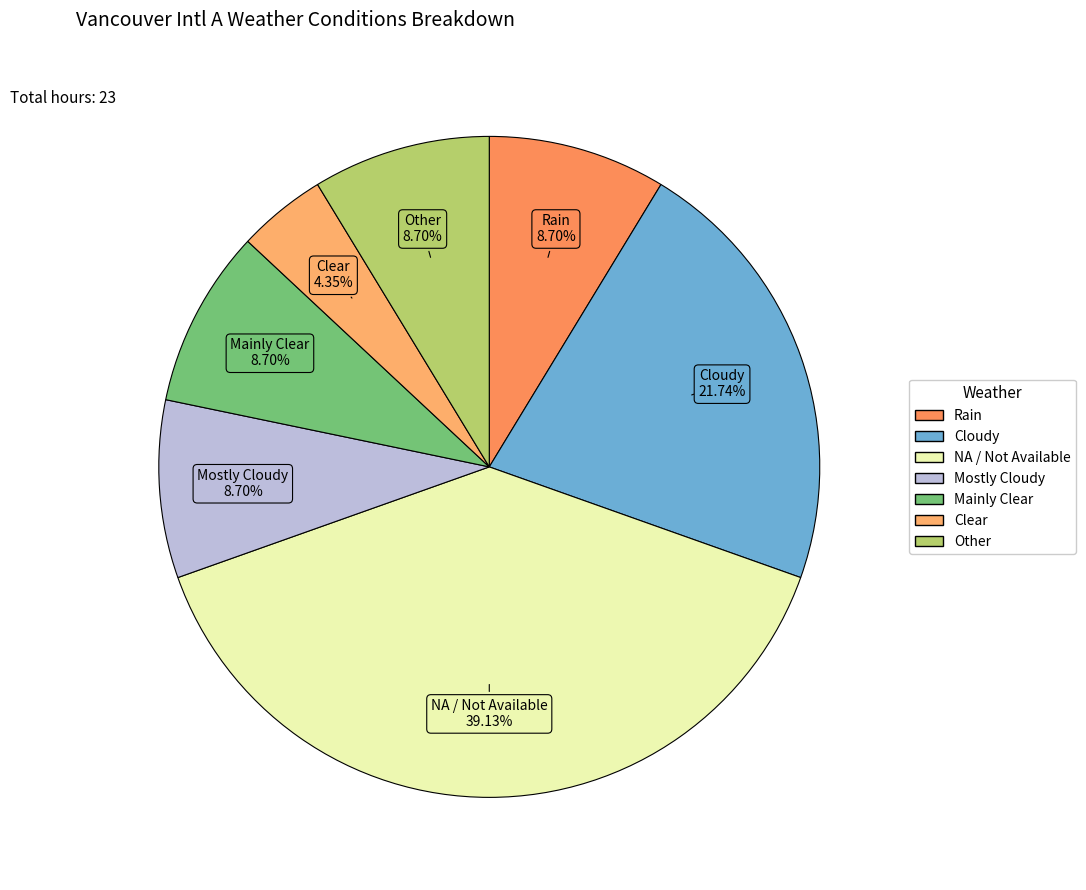

Combined, do Mainly Clear and NA / Not Available account for over 50%?

No